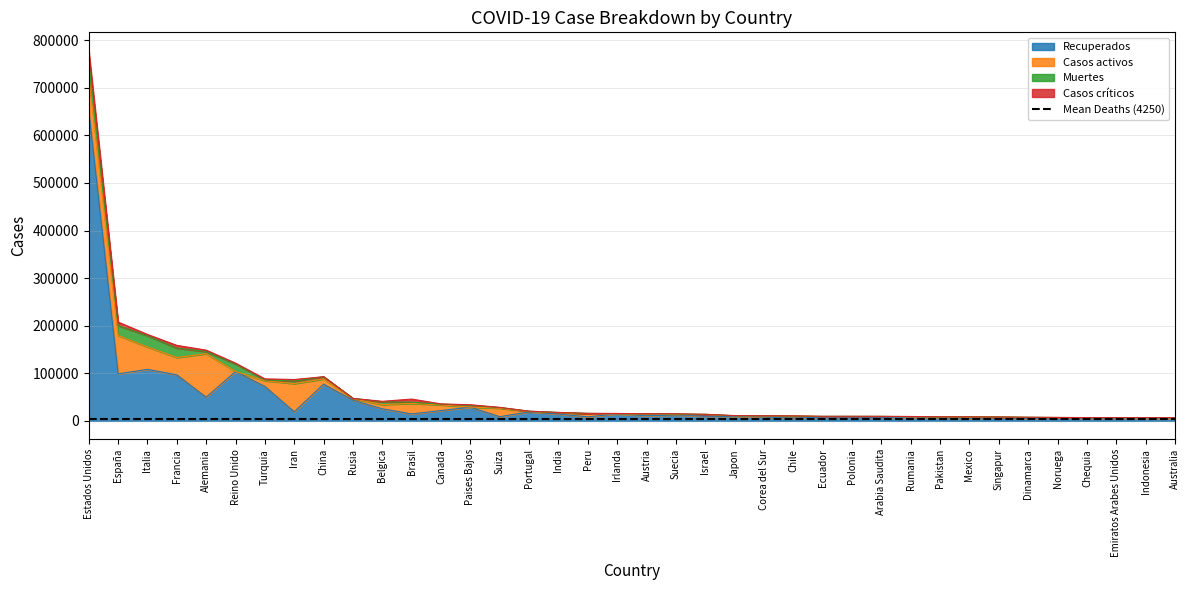

What are all the series names shown in the legend?

Recuperados, Casos activos, Muertes, Casos críticos